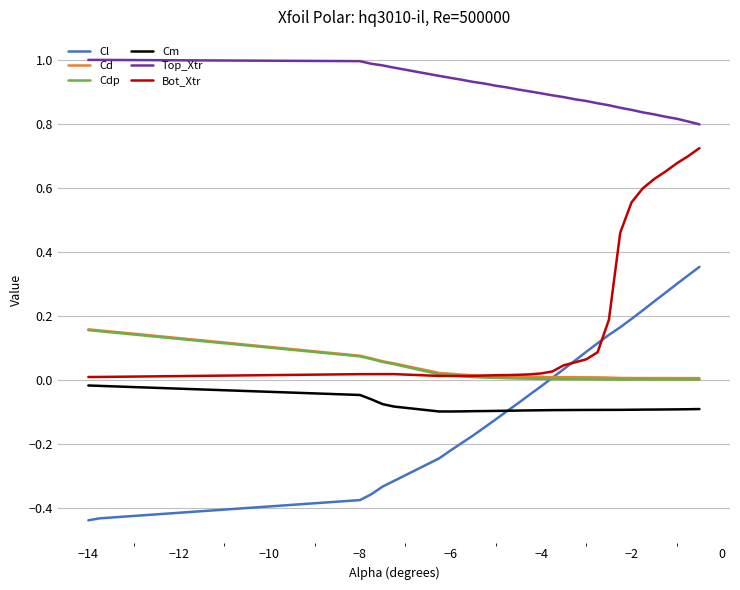

Which series ends up on top after the final intersection of Bot_Xtr and Cdp?

Bot_Xtr